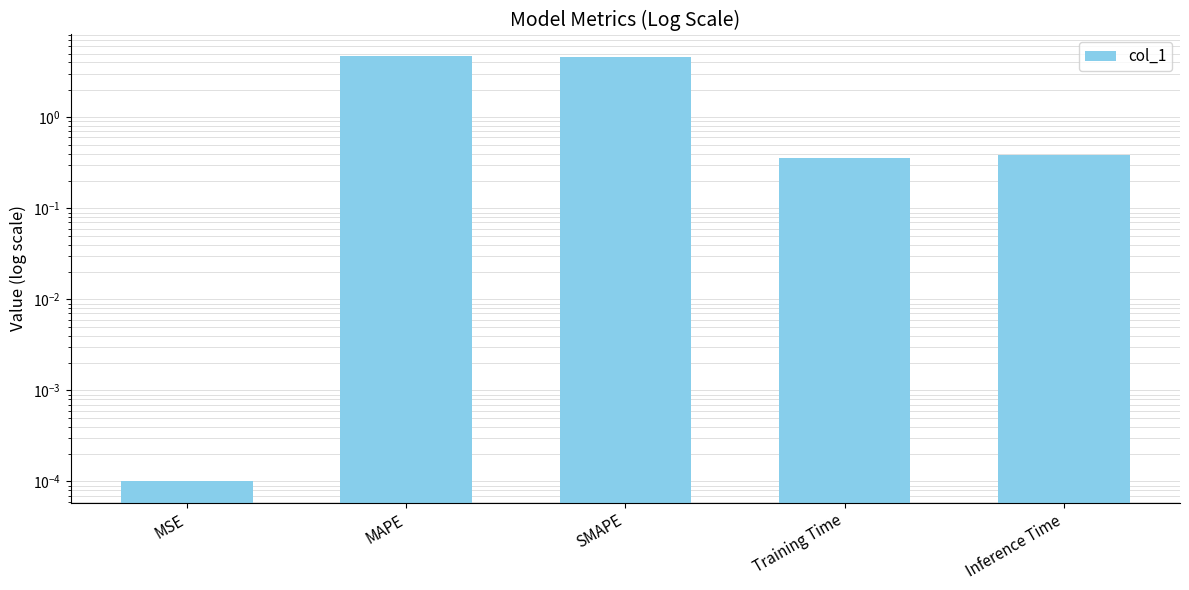

Reading left to right, what are all the values shown in this chart?

0.0	4.7	4.6	0.4	0.4